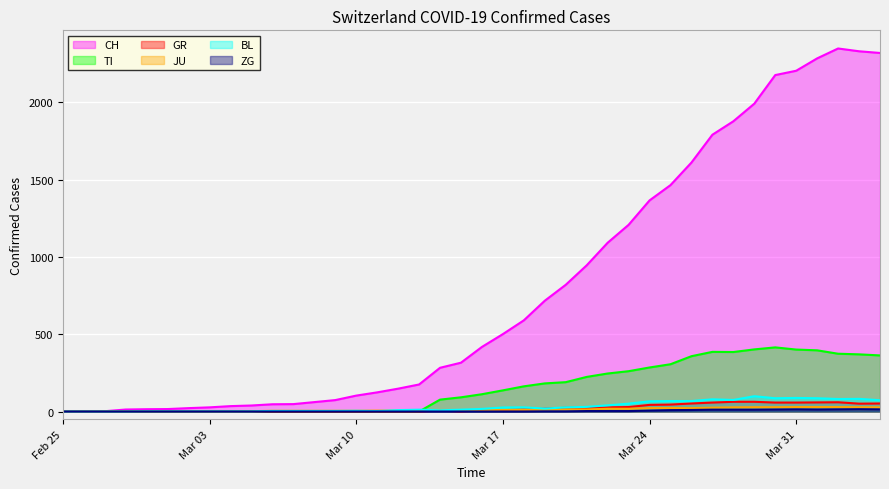

How many values in the JU series are below 9?

19